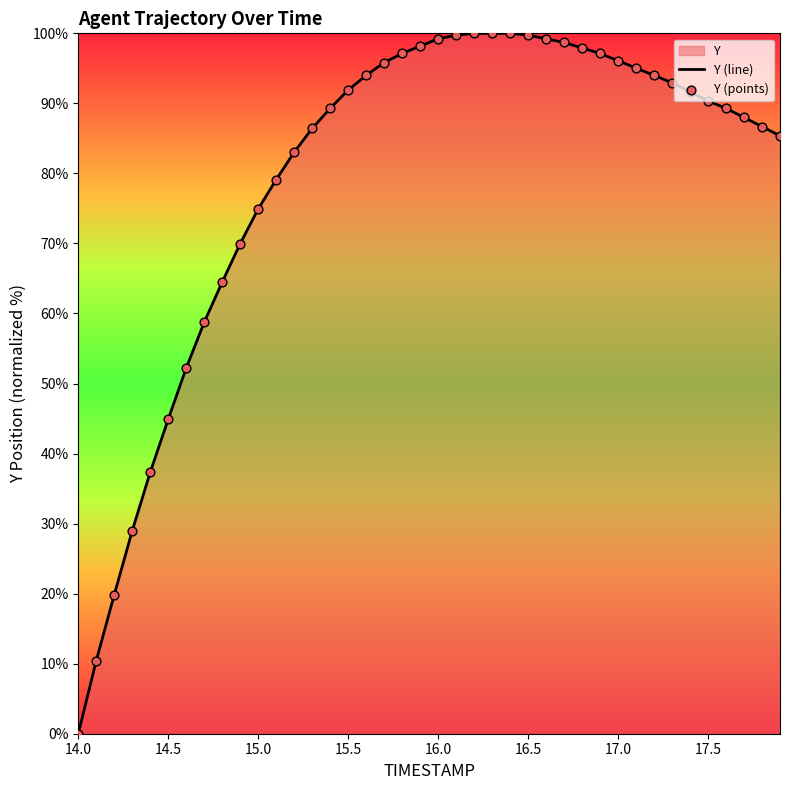

Which series contains the highest Y value?

Y (line)